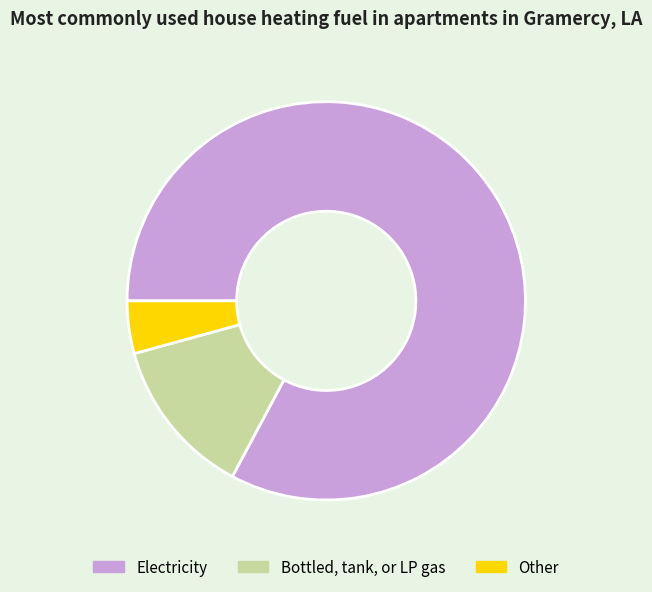

Is there a majority slice in this chart?

Yes